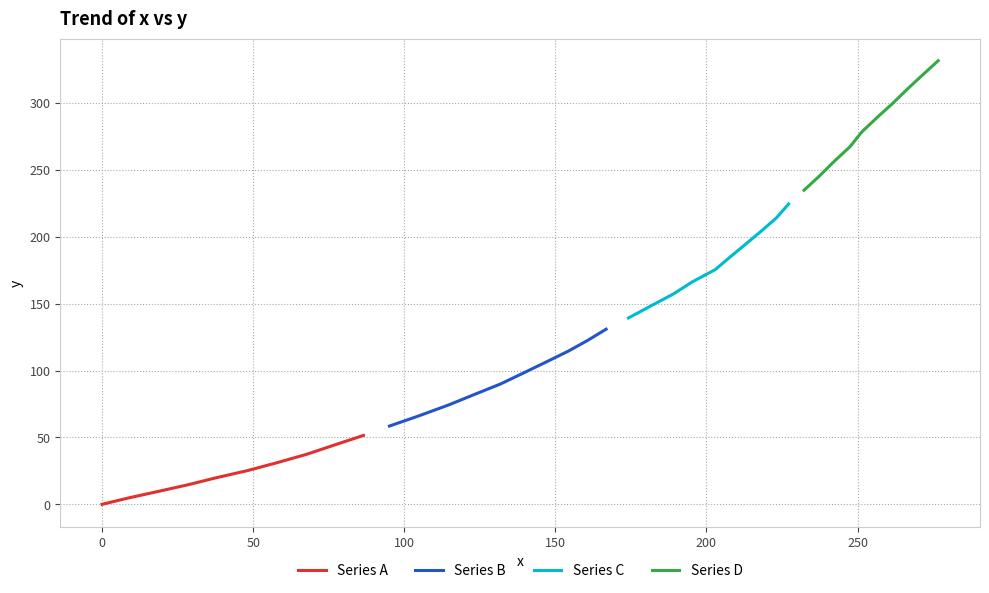

True or false: Series A has more than 1 interior local peaks.

False